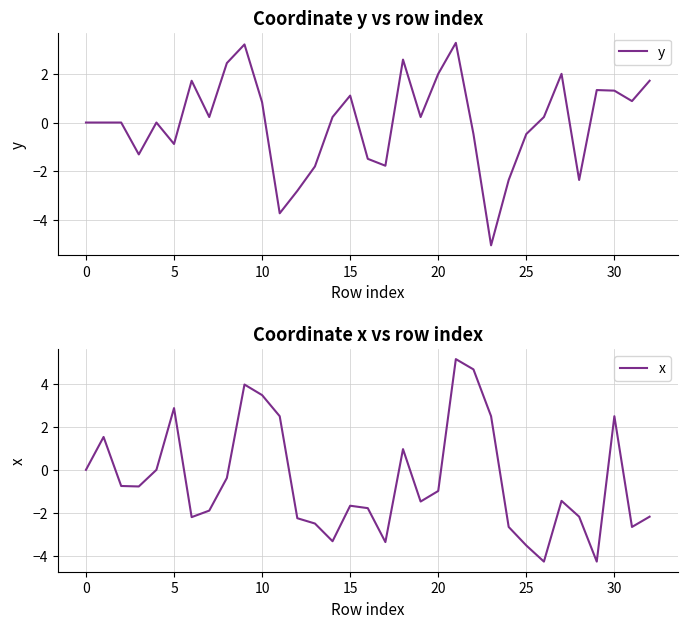

The value of y at 22 is -0.5. True or false?

True